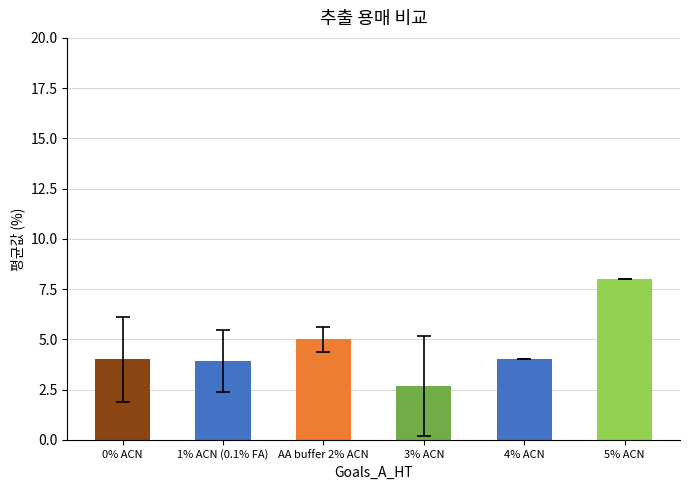

Between 4% ACN and 3% ACN, which is larger?

4% ACN